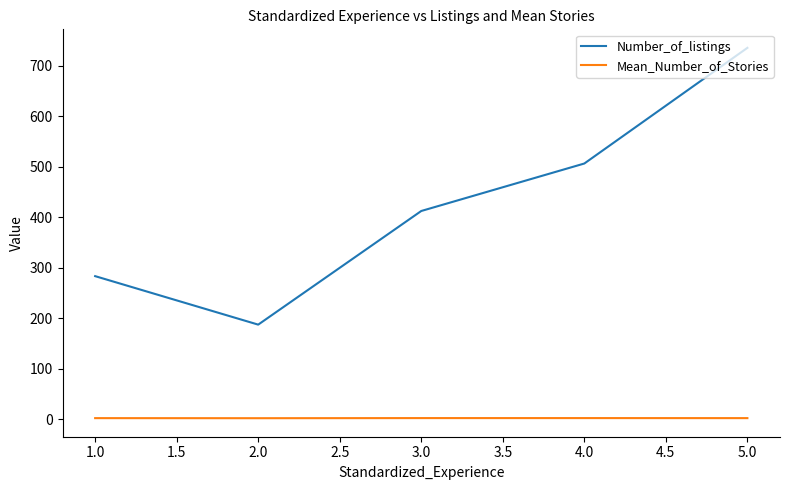

What is the difference between the maximum and minimum values in the Number_of_listings series?

548.0